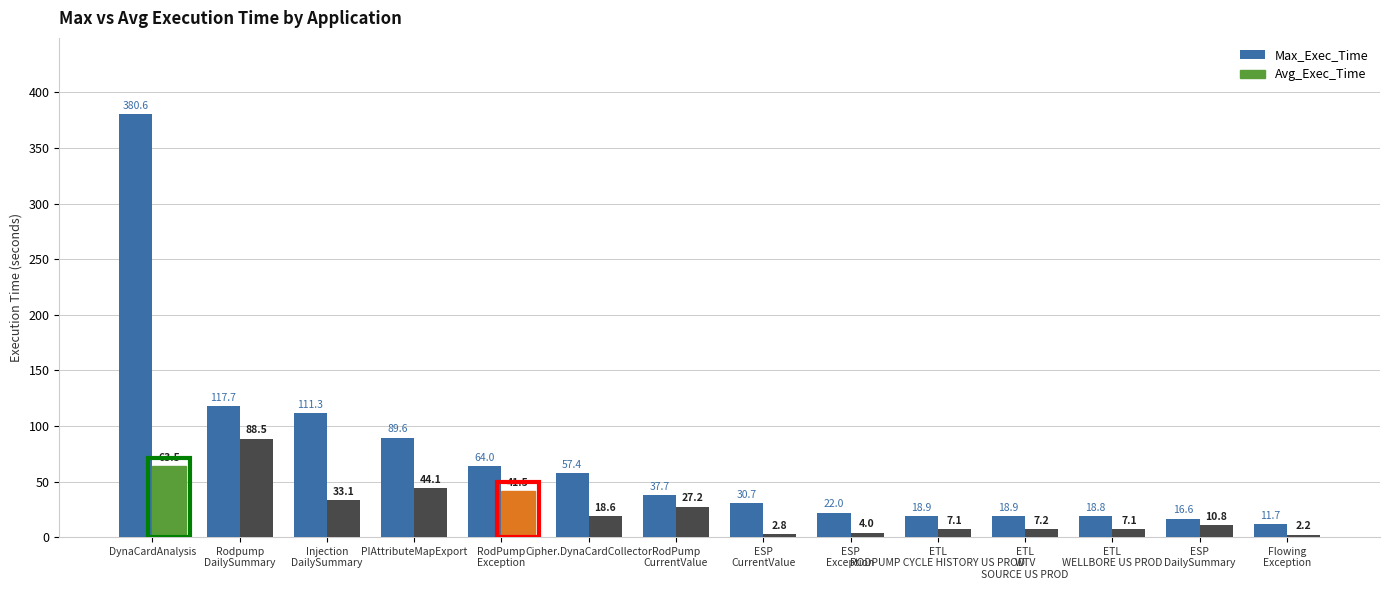

What is the sum of all Avg_Exec_Time values?

357.7